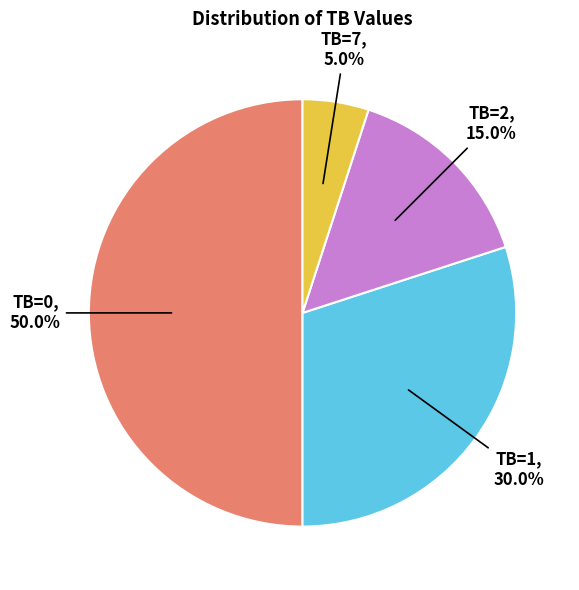

Is TB=2 the majority of the pie?

No